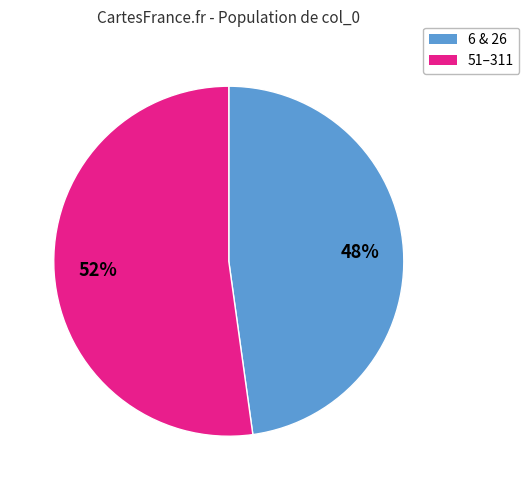

To the nearest percent, what is the average slice percentage?

50%